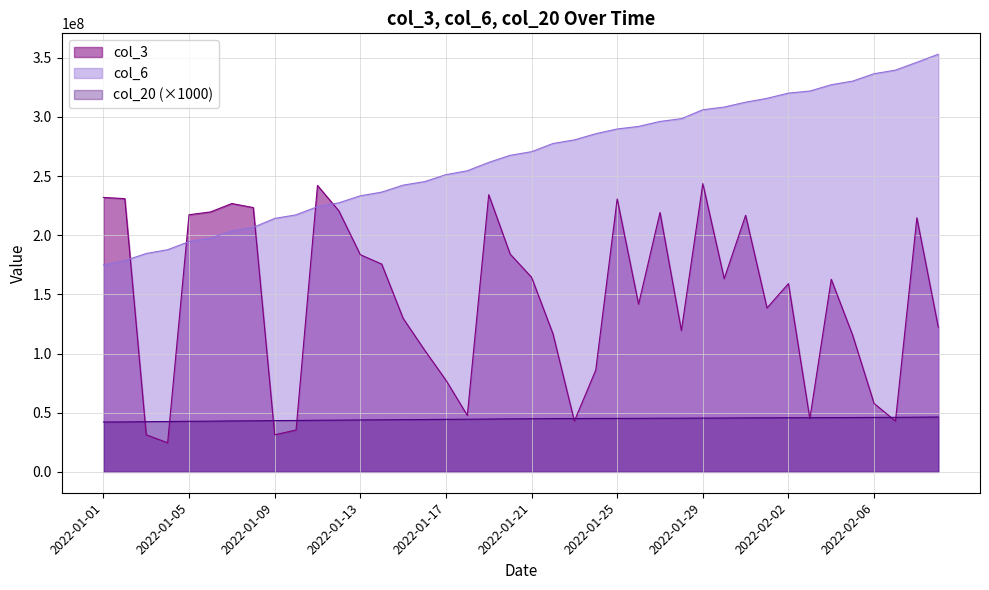

What is the label of the 34th point from the right?

2022-01-07